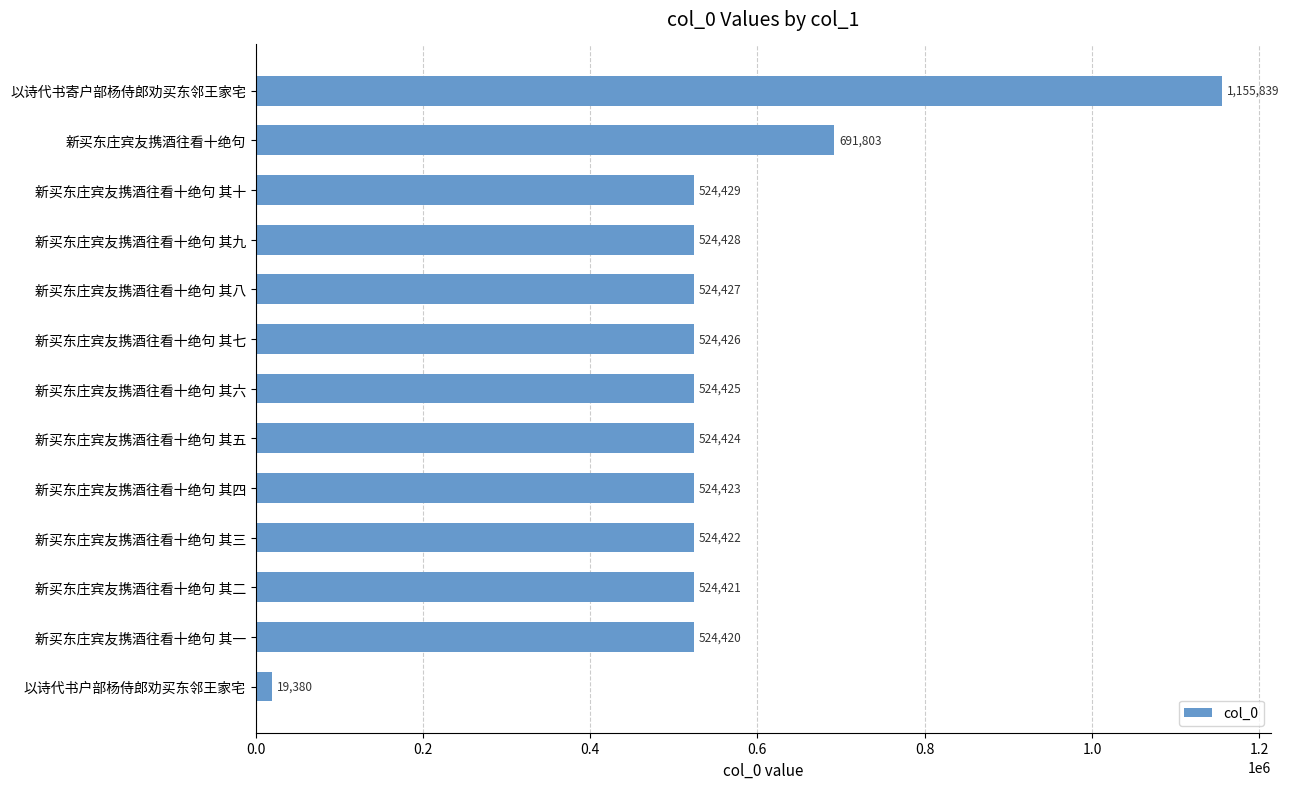

List the labels in order of value, smallest first.

以诗代书户部杨侍郎劝买东邻王家宅, 新买东庄宾友携酒往看十绝句 其一, 新买东庄宾友携酒往看十绝句 其二, 新买东庄宾友携酒往看十绝句 其三, 新买东庄宾友携酒往看十绝句 其四, 新买东庄宾友携酒往看十绝句 其五, 新买东庄宾友携酒往看十绝句 其六, 新买东庄宾友携酒往看十绝句 其七, 新买东庄宾友携酒往看十绝句 其八, 新买东庄宾友携酒往看十绝句 其九, 新买东庄宾友携酒往看十绝句 其十, 新买东庄宾友携酒往看十绝句, 以诗代书寄户部杨侍郎劝买东邻王家宅